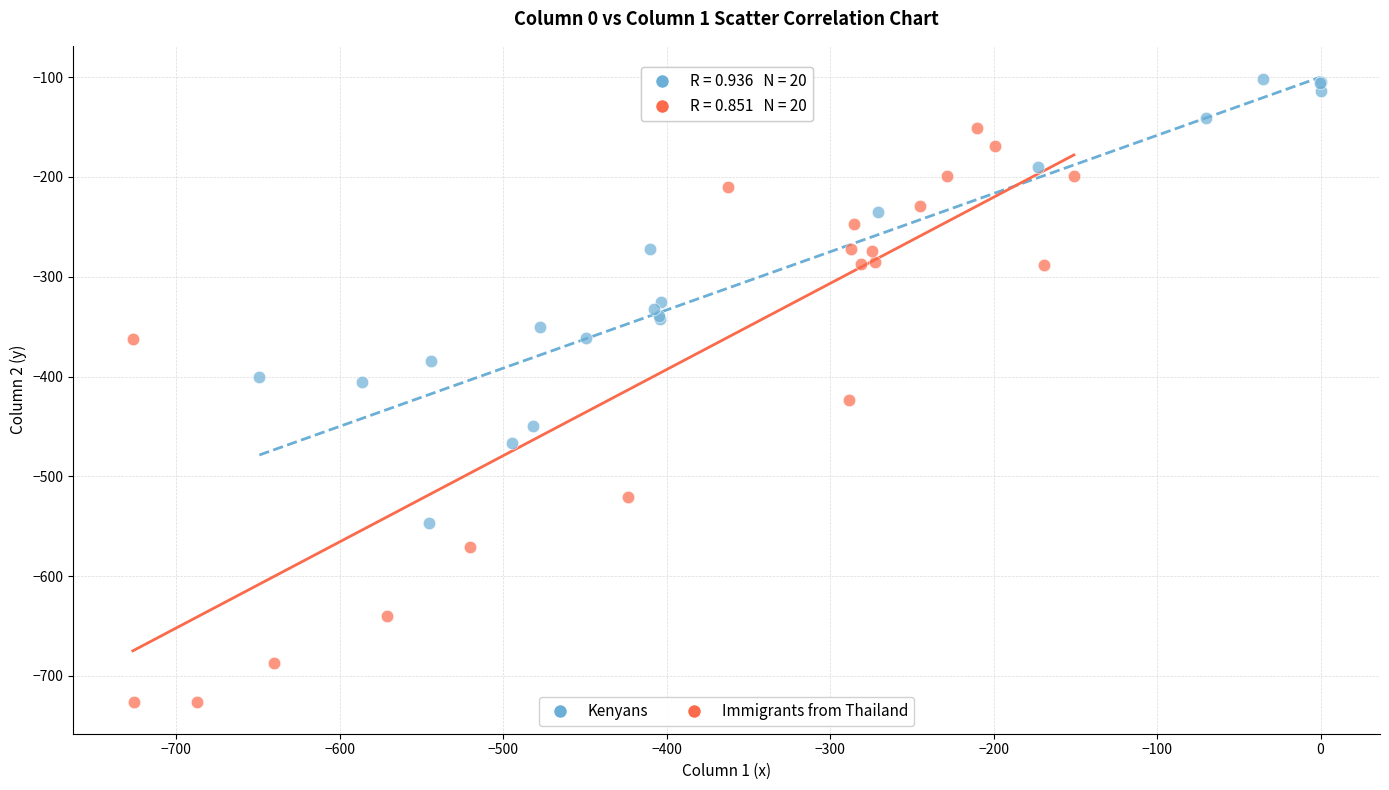

Which series contains the lowest Y value?

Immigrants from Thailand